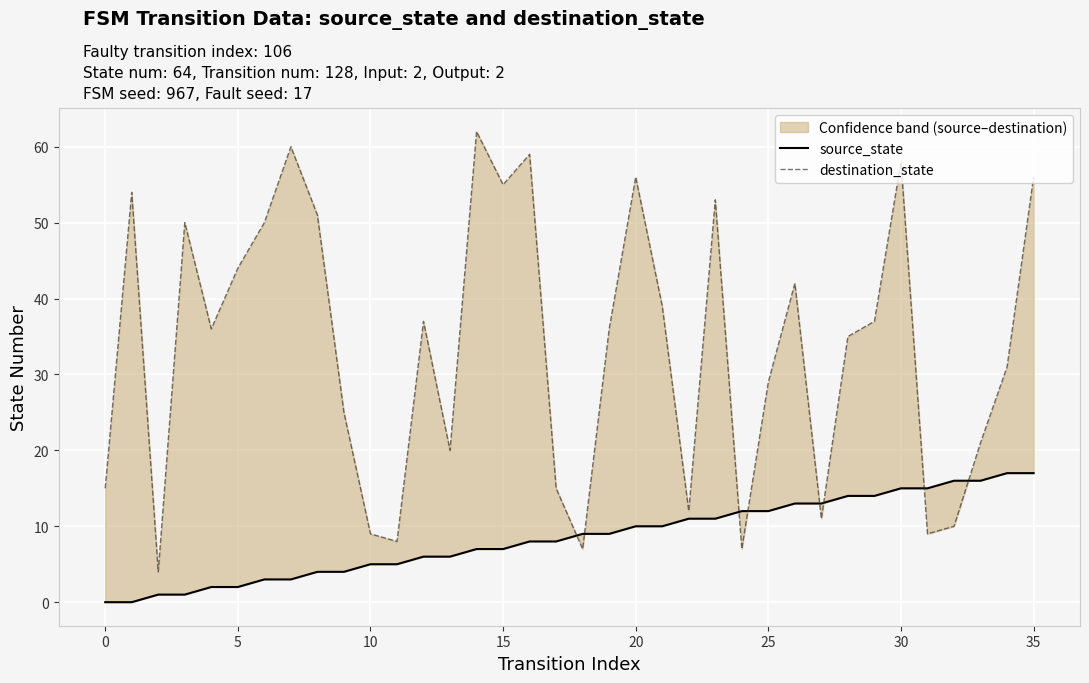

What is the difference between the maximum and minimum values in the source_state series?

17